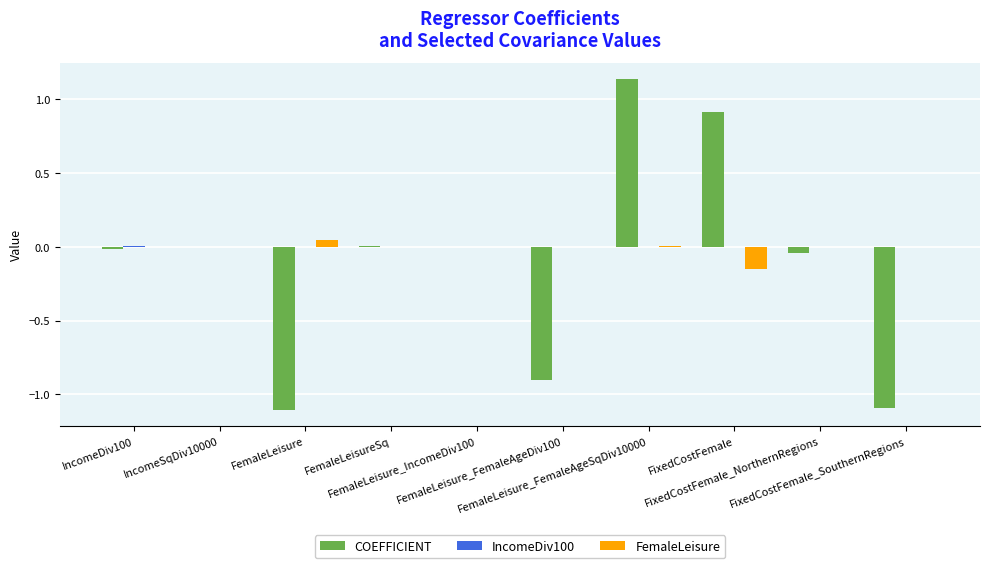

Is it true that COEFFICIENT equals -0.6 at FemaleLeisure_FemaleAgeDiv100?

False